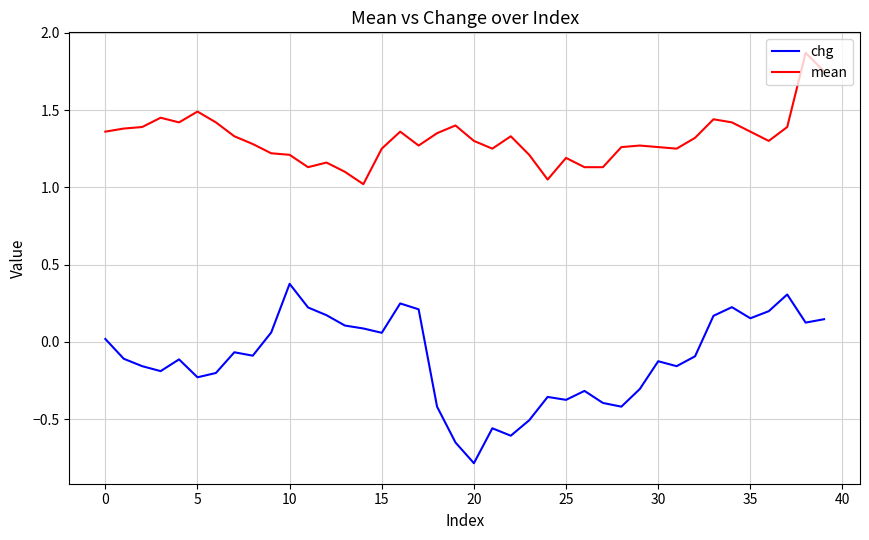

Which series has the widest spread of values?

chg